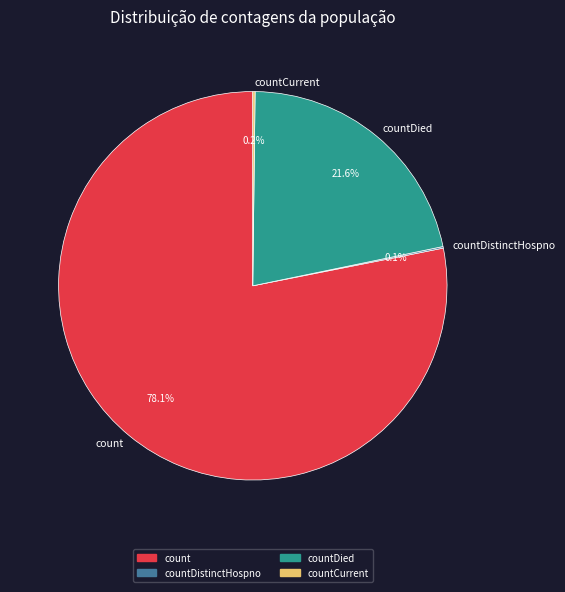

Is there a majority slice in this chart?

Yes